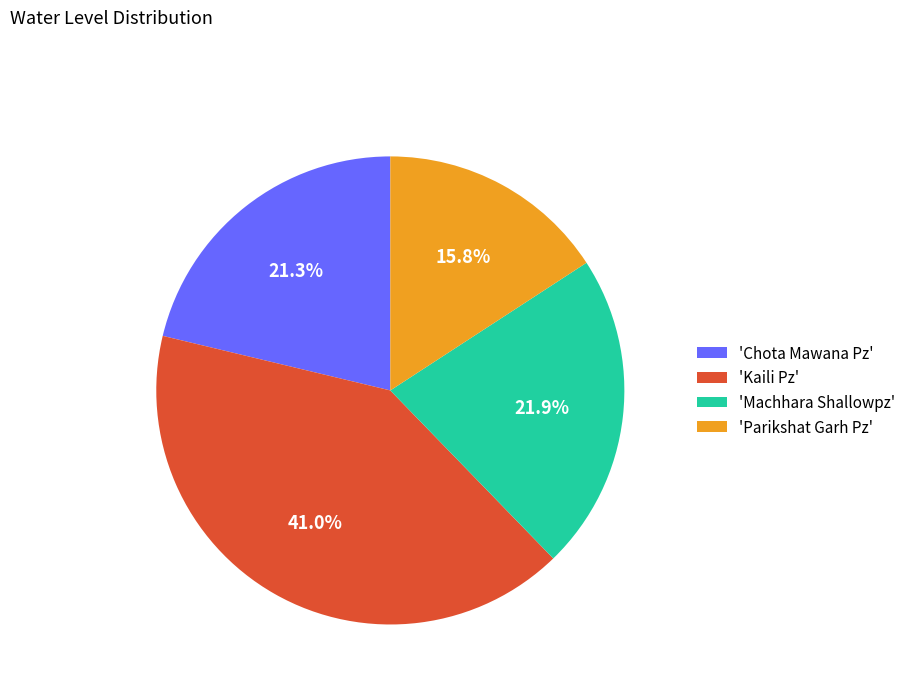

Rank the categories by value from lowest to highest.

'Parikshat Garh Pz', 'Chota Mawana Pz', 'Machhara Shallowpz', 'Kaili Pz'